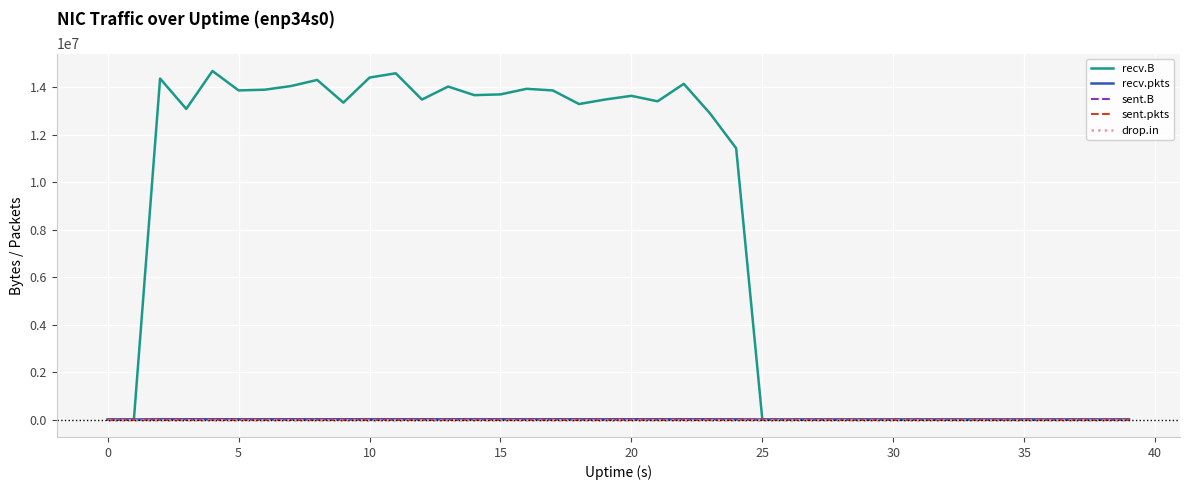

Count the sent.pkts values in the range 0 to 1.

40